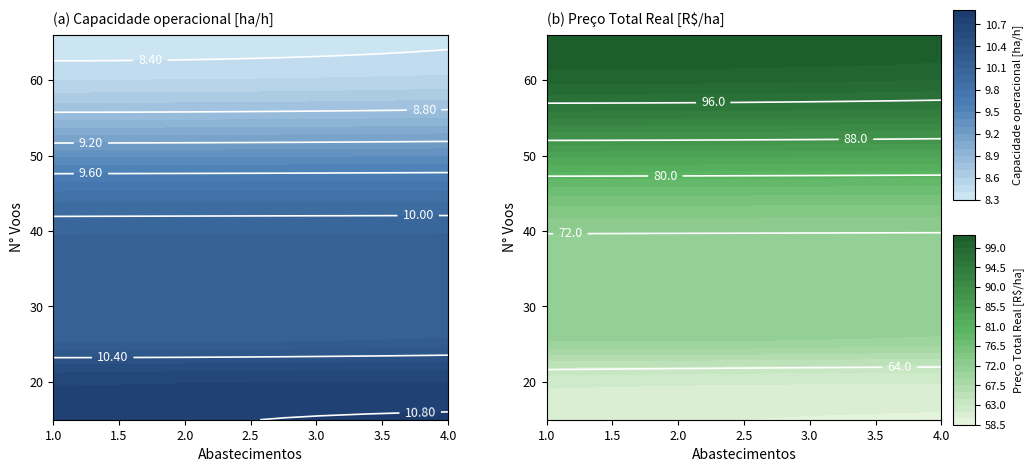

List the labels in order of Preço Total por ha Real [R$/ha] value, largest first.

0, 1, 2, 3